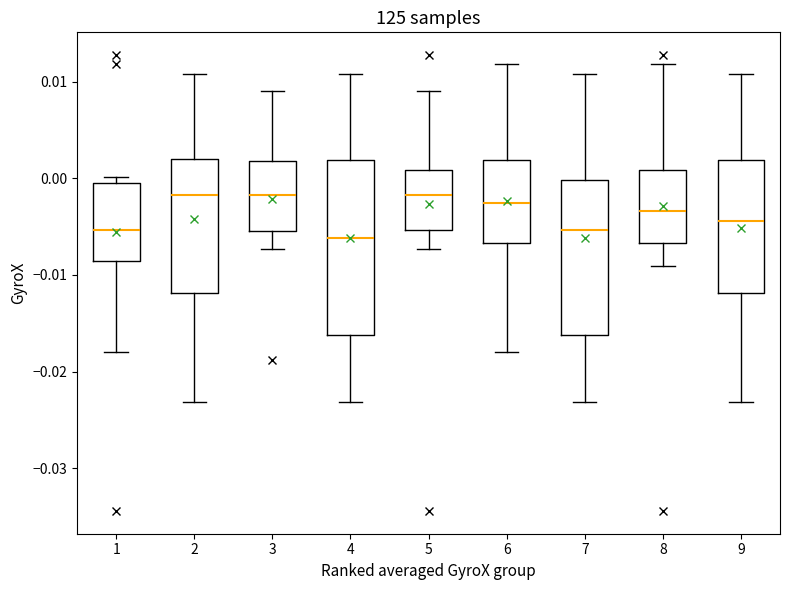

Reading left to right, transcribe this box plot: for each box, give where its median line is, the range the box spans, and where its two whiskers end, as read against the y-axis. The values are not printed on the chart, so give them approximately, as read against the axis.

1: median -0.005, box -0.009 to 0.000, whiskers -0.018 to 0.000 (just above the box's upper edge)
2: median -0.002, box -0.012 to 0.002, whiskers -0.023 to 0.011
3: median -0.002, box -0.005 to 0.002, whiskers -0.007 to 0.009
4: median -0.006, box -0.016 to 0.002, whiskers -0.023 to 0.011
5: median -0.002, box -0.005 to 0.001, whiskers -0.007 to 0.009
6: median -0.003, box -0.007 to 0.002, whiskers -0.018 to 0.012
7: median -0.005, box -0.016 to 0.000, whiskers -0.023 to 0.011
8: median -0.003, box -0.007 to 0.001, whiskers -0.009 to 0.012
9: median -0.004, box -0.012 to 0.002, whiskers -0.023 to 0.011